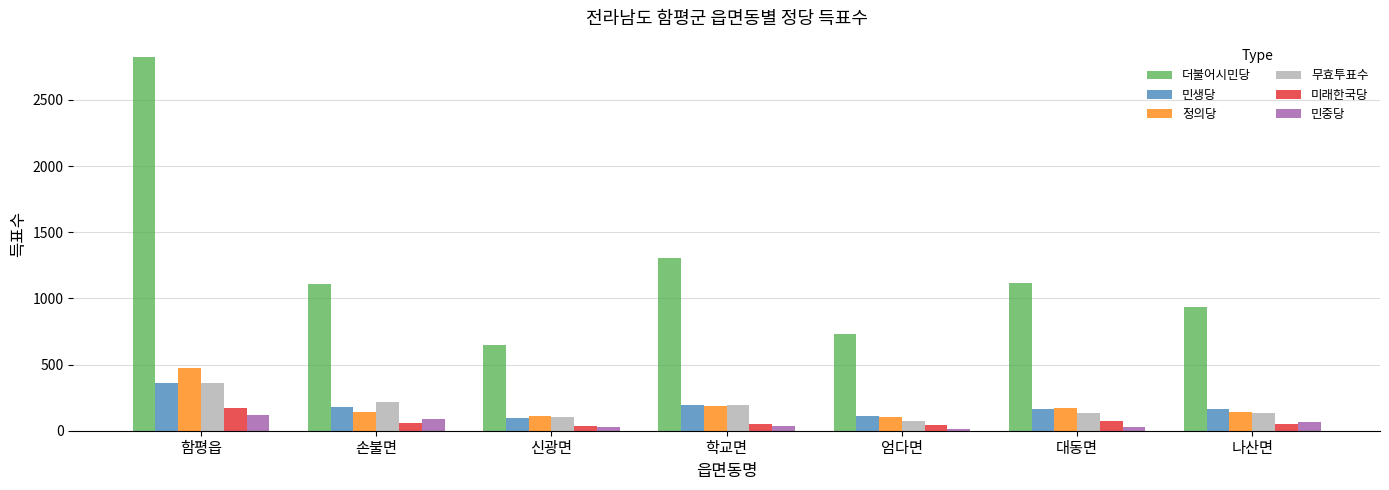

What is the value of the 더불어시민당 bar at the 4th from the left?

1302